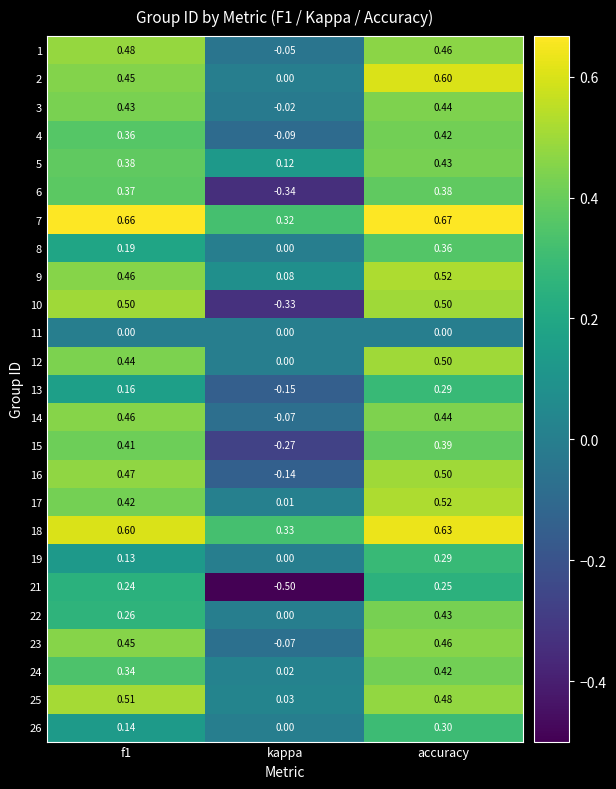

At which category is the sum across all series the highest?

accuracy